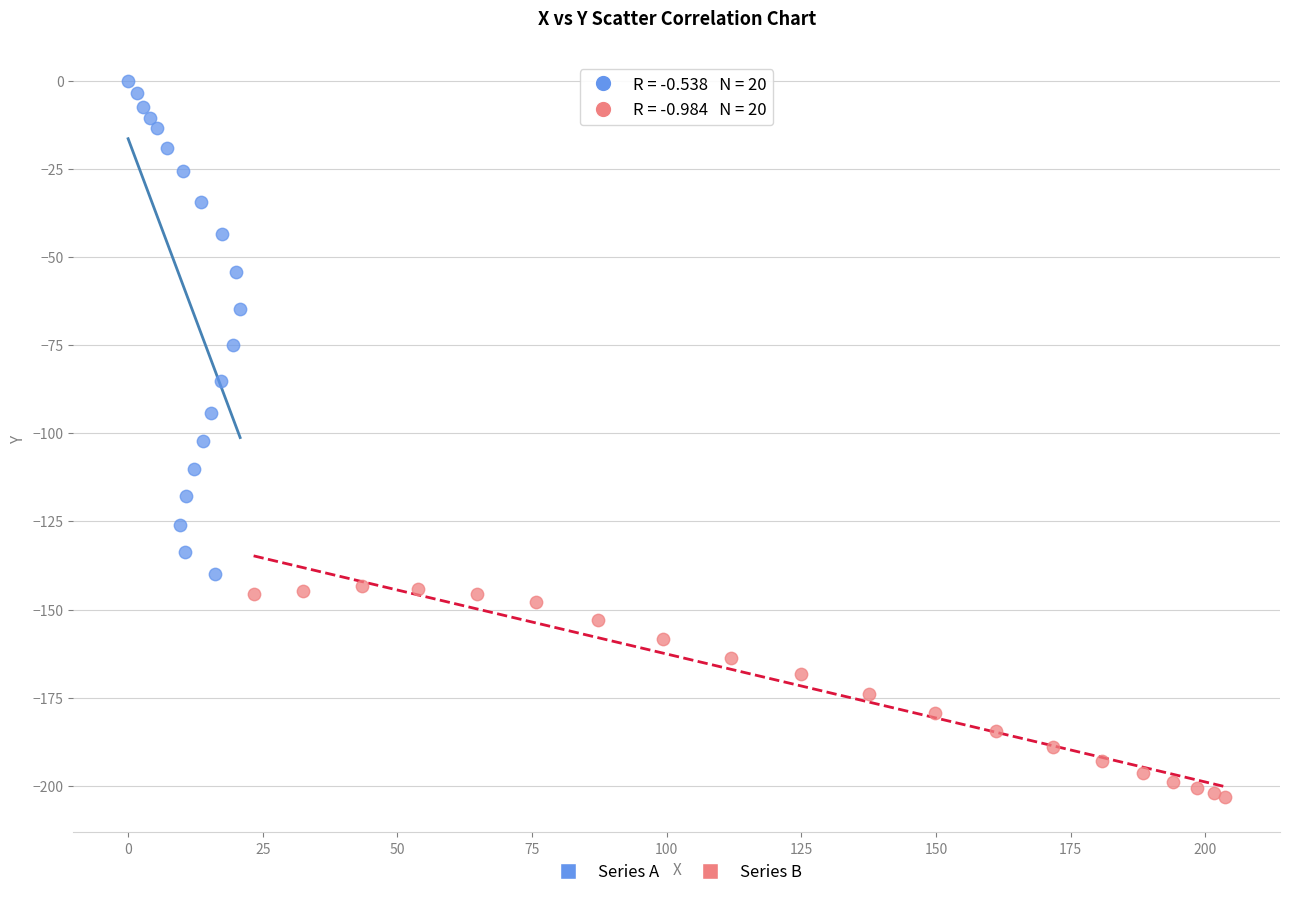

Which series contains the lowest Y value?

Series B